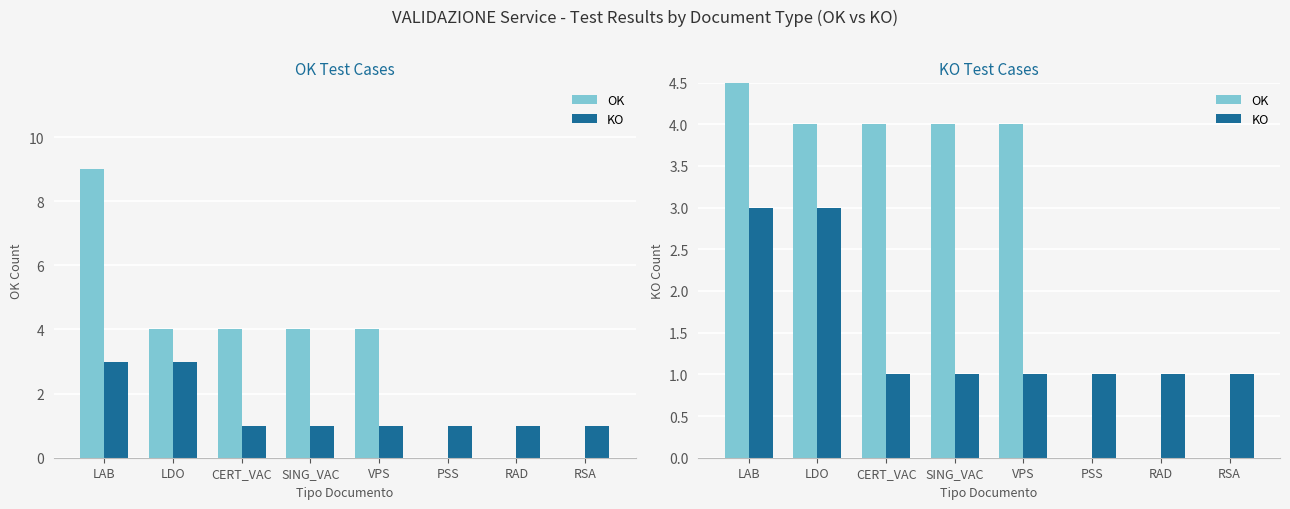

List the series in order of their peak value, lowest first.

KO, OK